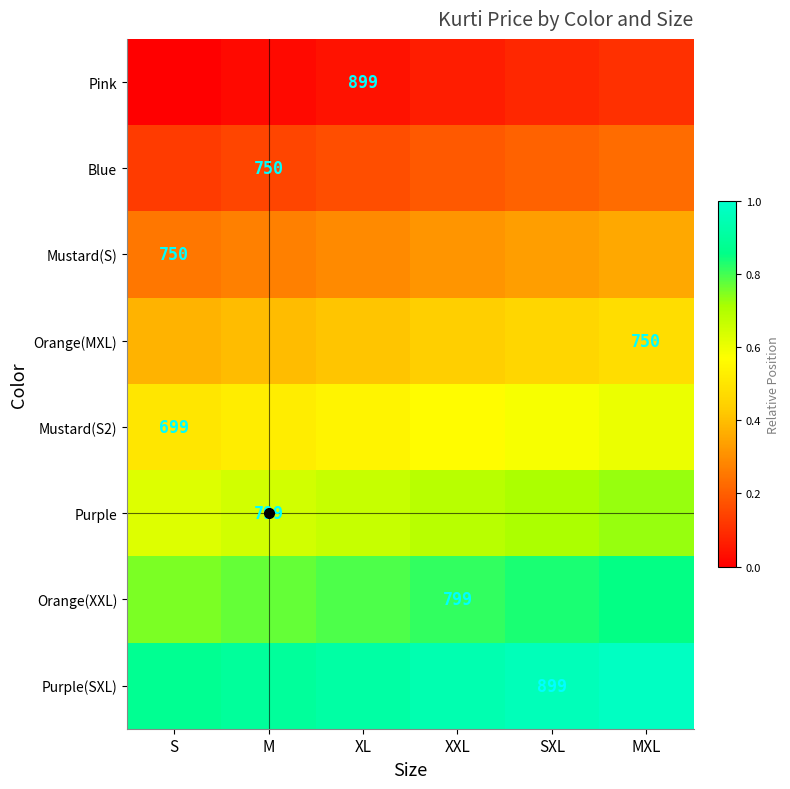

How many series are shown in this chart?

8